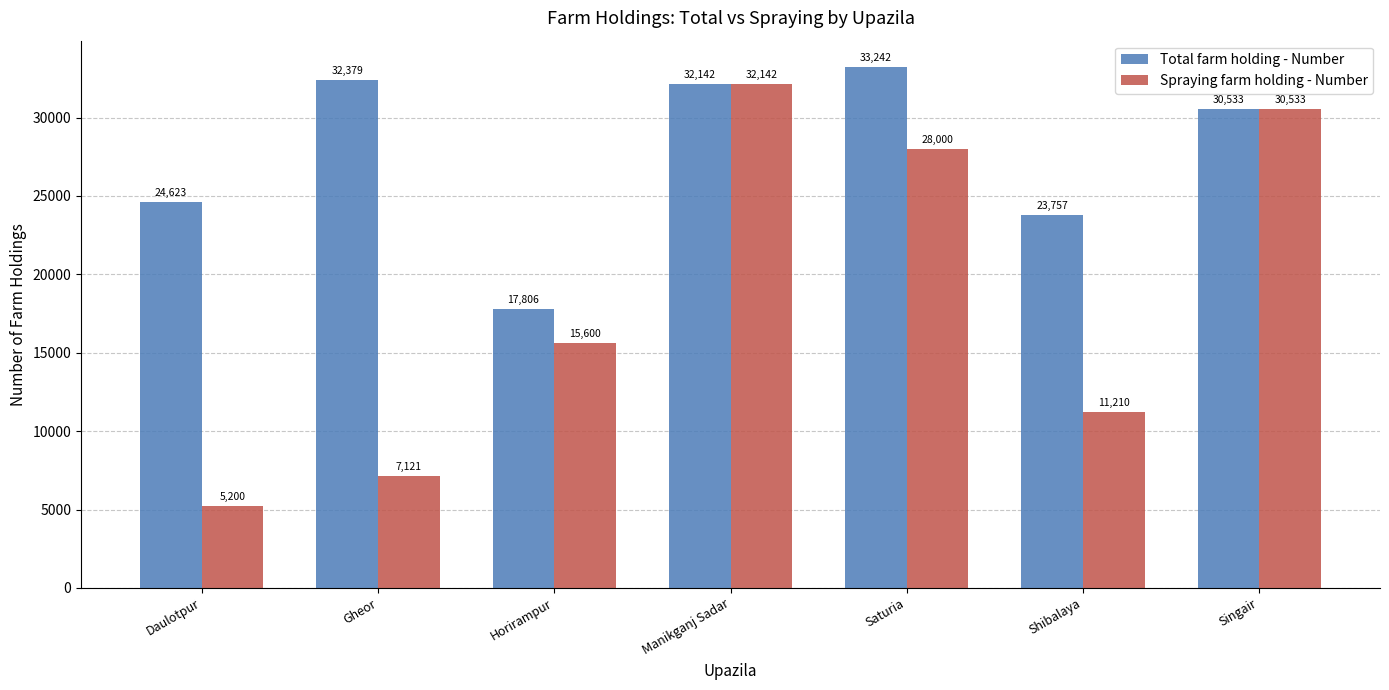

At which label does Spraying farm holding - Number reach its peak?

Manikganj Sadar